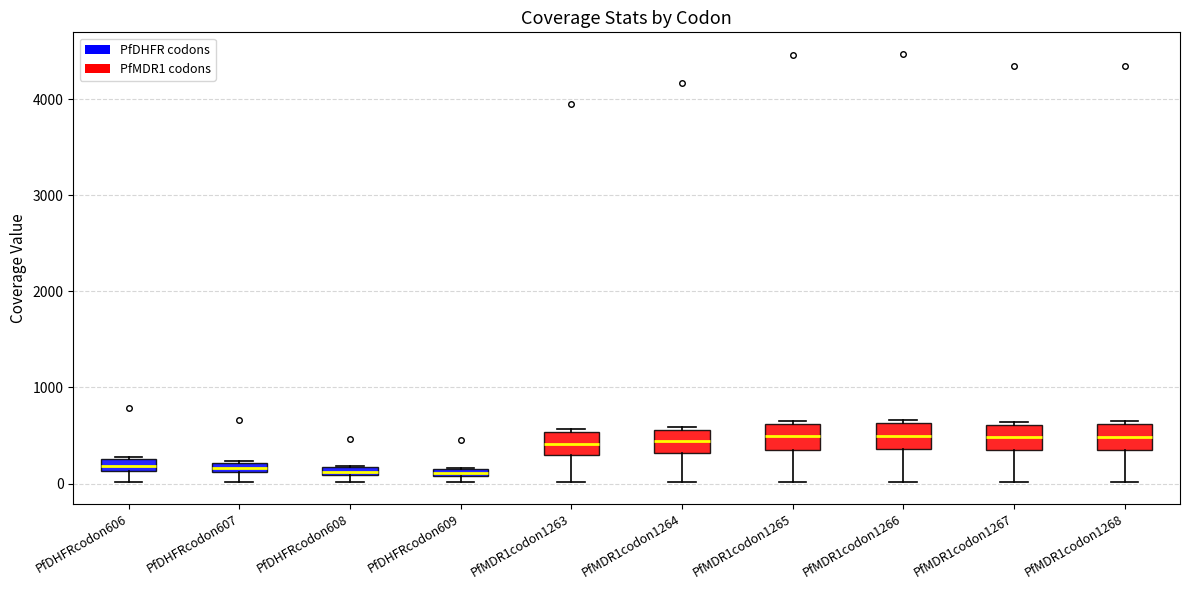

Where is the lower edge of the box for PfDHFRcodon609 on the y-axis? The values are not printed on the chart, so give them approximately, as read against the axis.

100